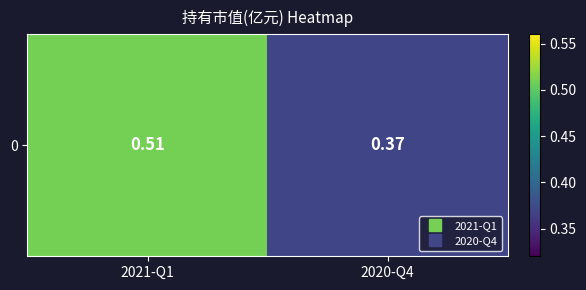

Reading left to right, what are all the values shown in this chart?

0.5	0.4